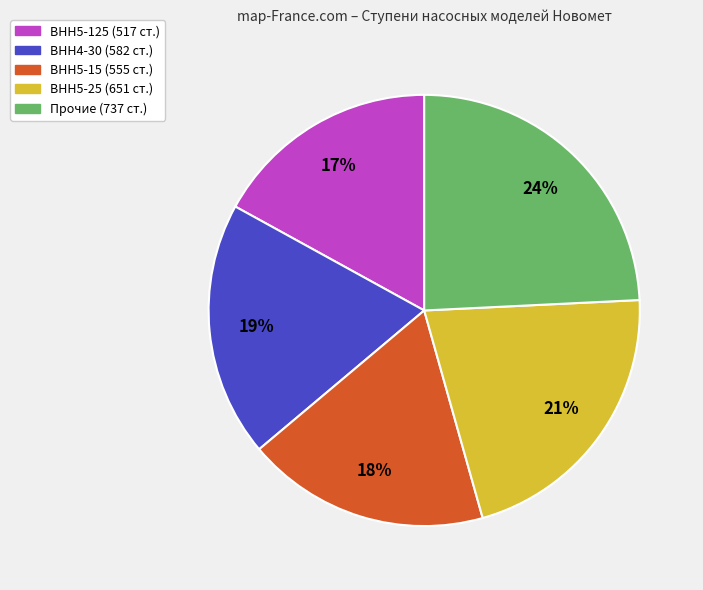

To the nearest percent, what is the difference between the largest and smallest slice percentages?

7%